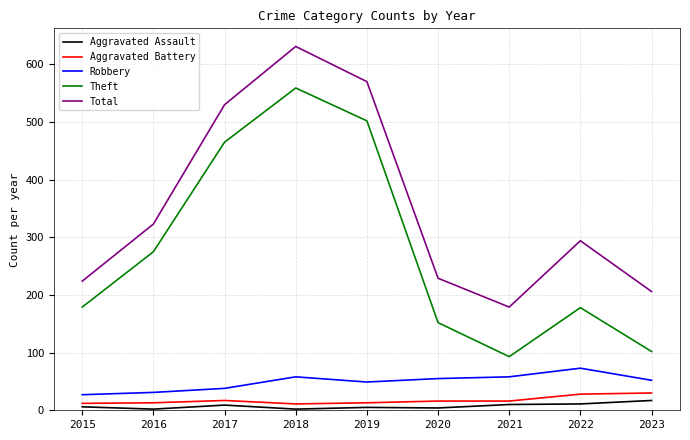

Which series has the largest range (max minus min)?

Theft